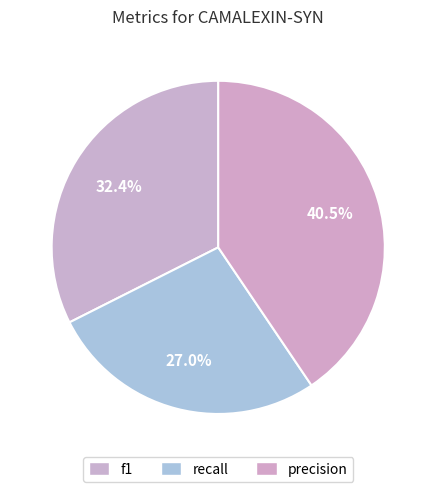

Does recall account for over 50% of the chart?

No